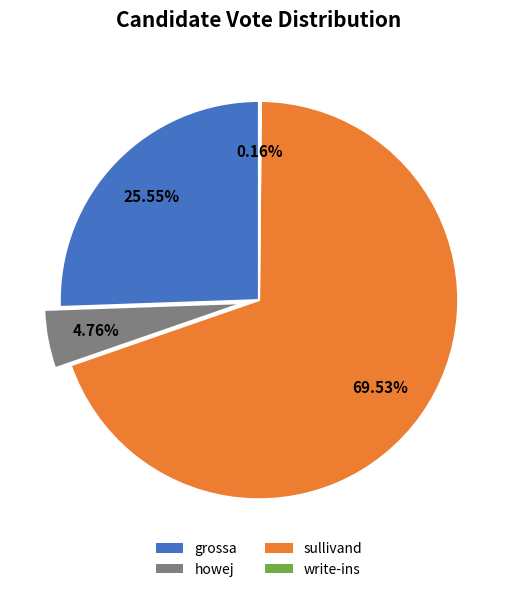

Which slice represents more than half of the pie?

sullivand